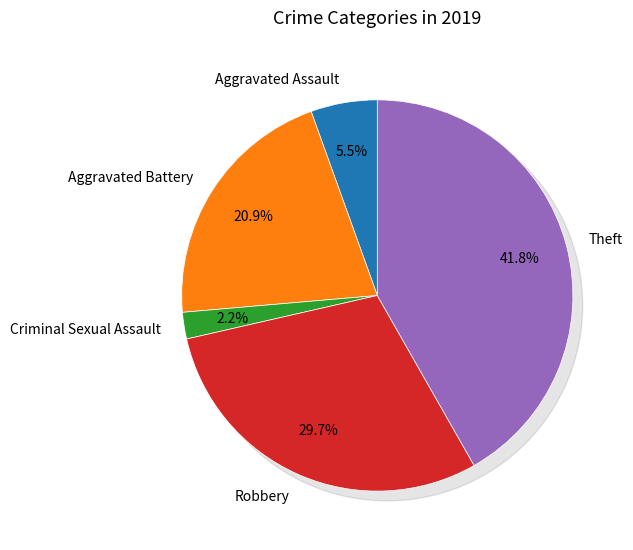

What percentage is NOT represented by Robbery?

70.3%